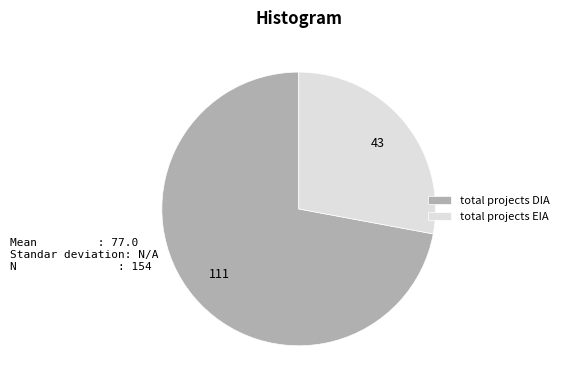

What is the largest slice in the pie chart?

total projects DIA